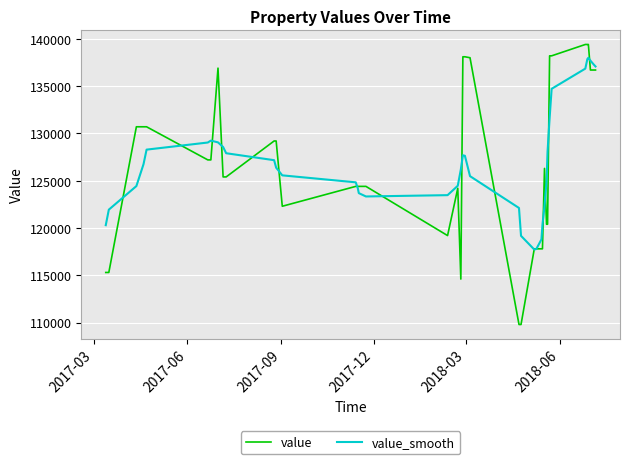

Which series has the largest range (max minus min)?

value